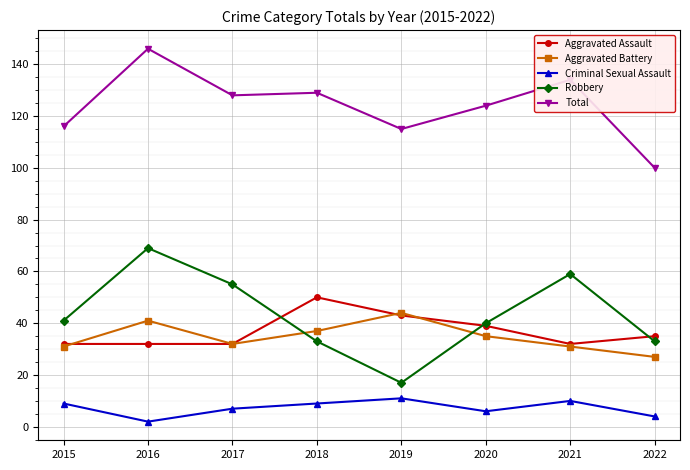

The Aggravated Assault series shows 43 at 2019. True or false?

True